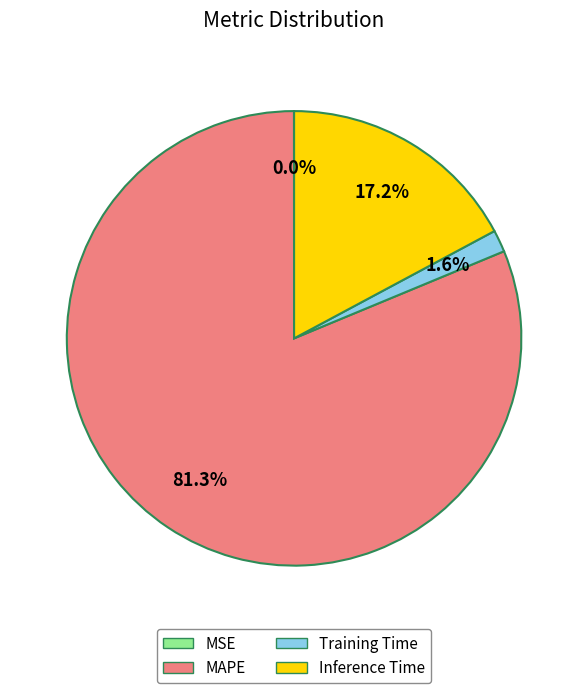

Is it true that Inference Time is 17% of the pie?

True